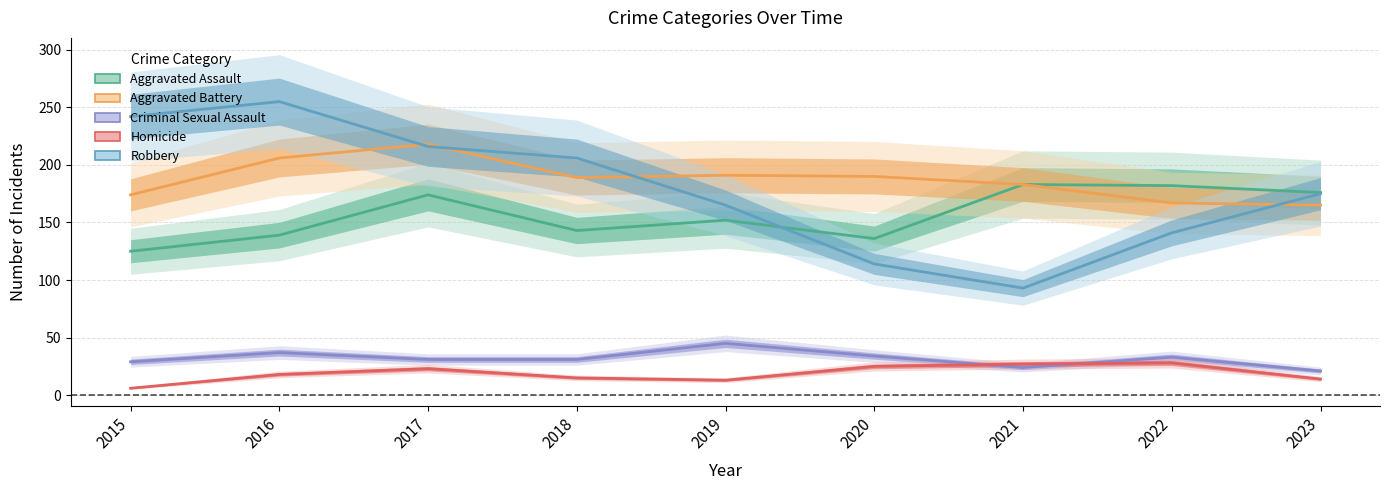

Reading left to right, extract all data points from this chart.

Aggravated Assault: 125	139	174	143	152	136	183	182	176
Aggravated Battery: 174	206	218	189	191	190	183	167	165
Criminal Sexual Assault: 29	37	31	31	45	34	24	33	21
Homicide: 6	18	23	15	13	25	27	28	14
Robbery: 242	255	216	206	165	114	93	141	175